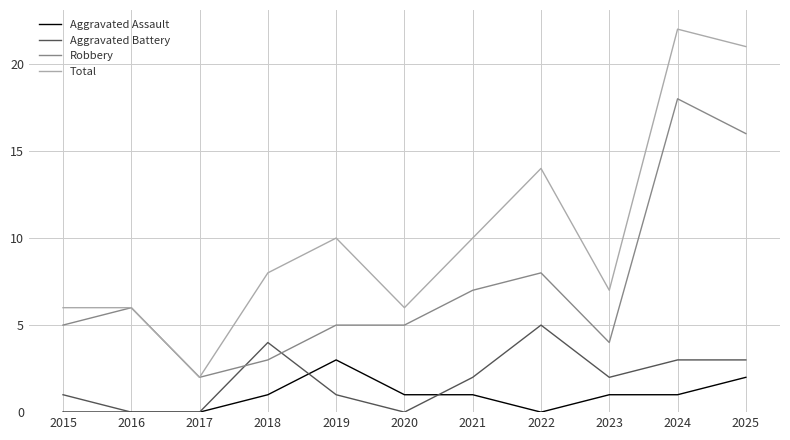

Count the number of data series in this chart.

4